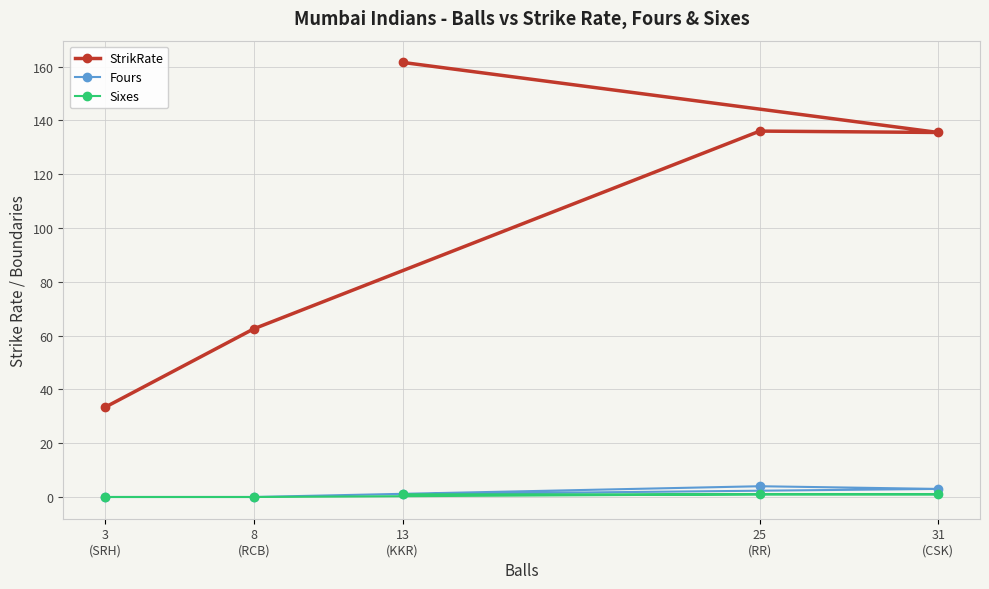

Where does the StrikRate series first go above 135?

13
(KKR)